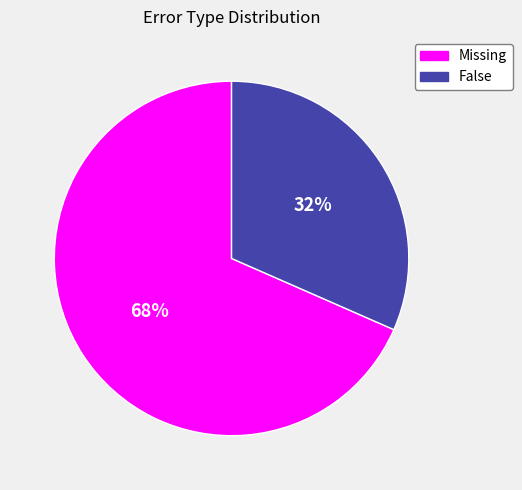

The False slice represents 41% of the pie. True or false?

False